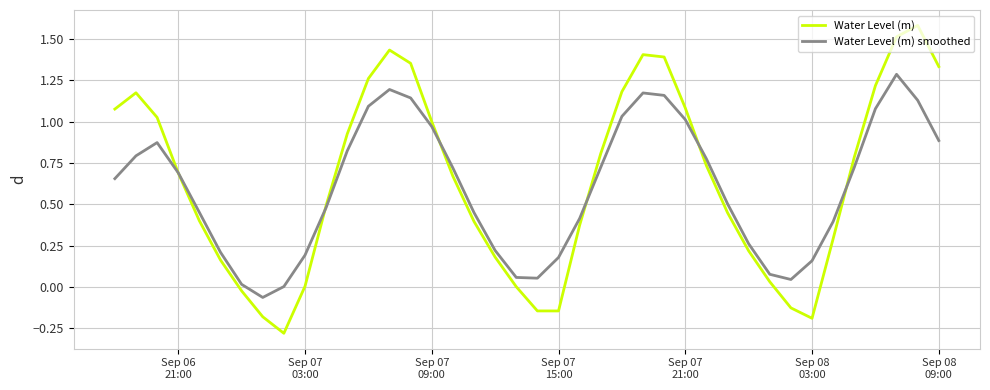

What is the smallest value displayed?

-0.3